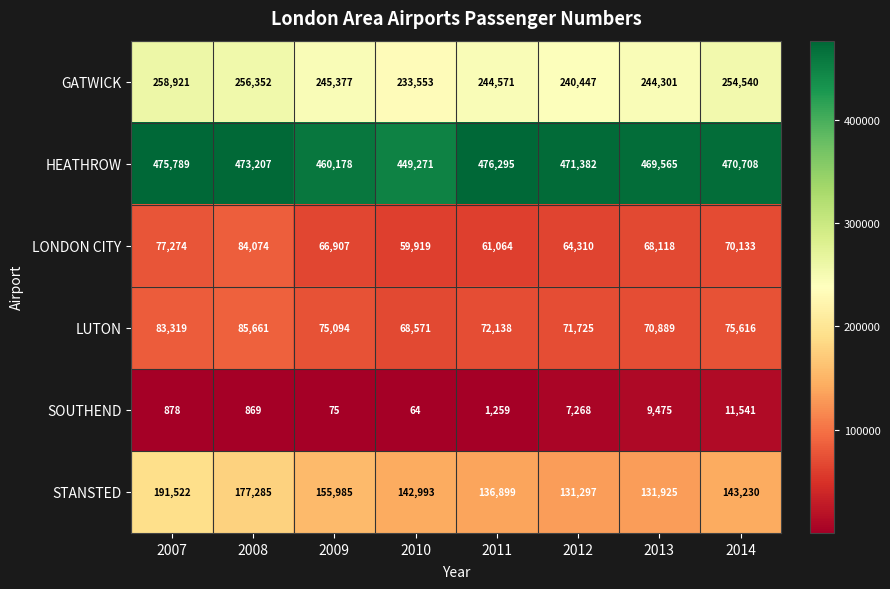

What is the sum of all HEATHROW values?

3746395